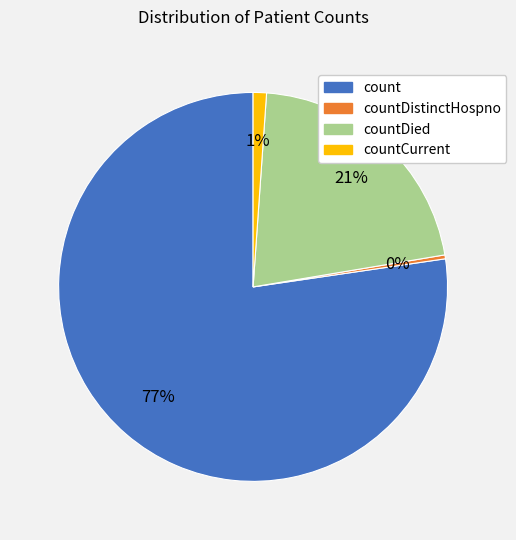

Count the number of slices in the pie.

4